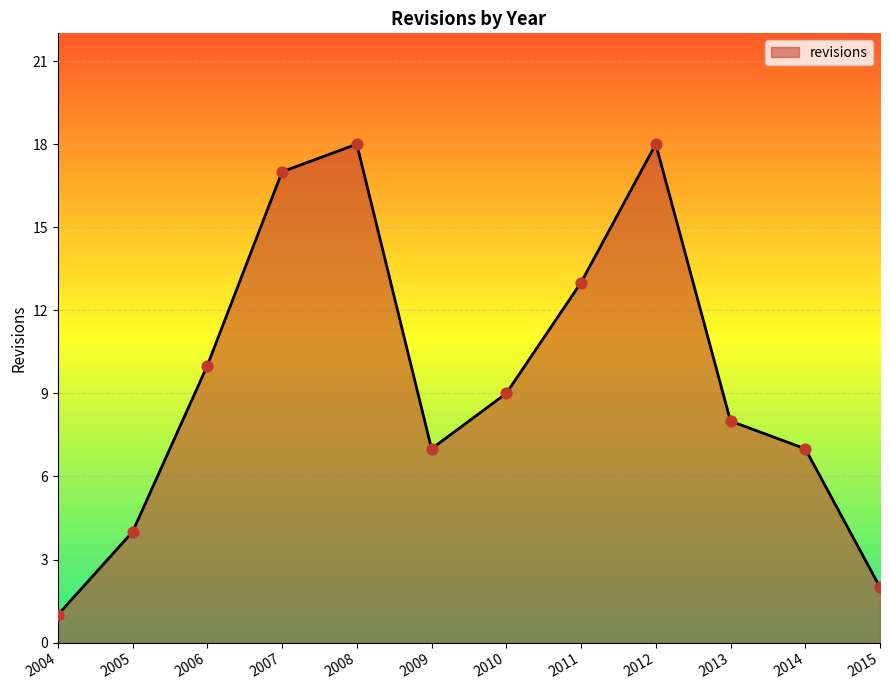

Between 2006 and 2005, which is larger?

2006